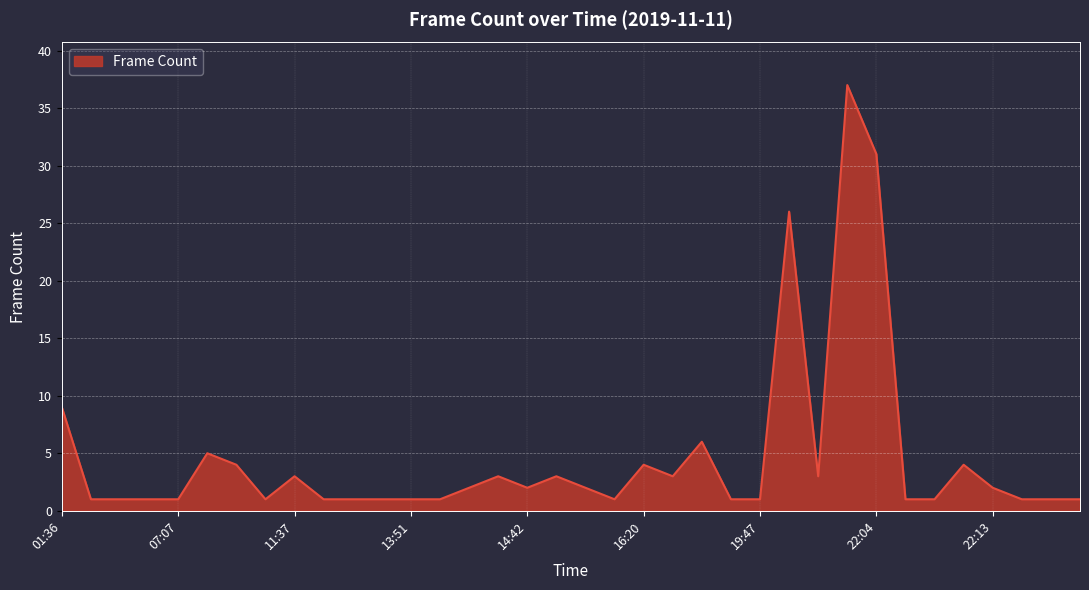

What is the sum of all values?

167